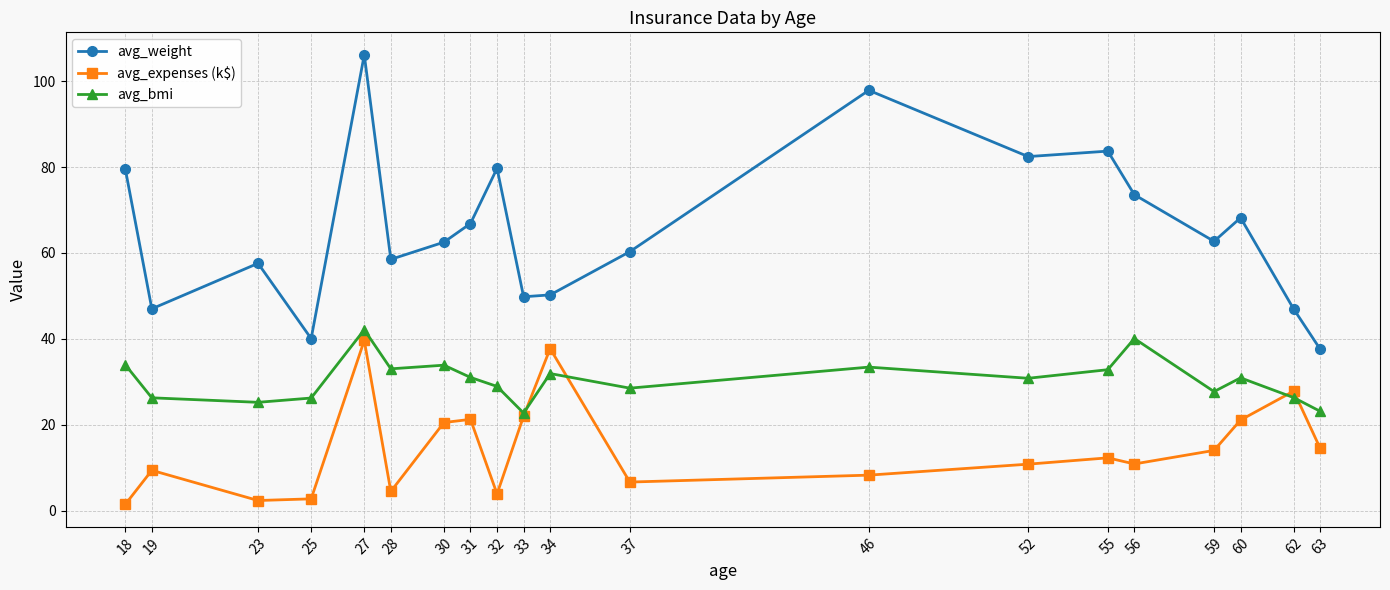

List the series in order of their peak value, lowest first.

avg_expenses (k$), avg_bmi, avg_weight